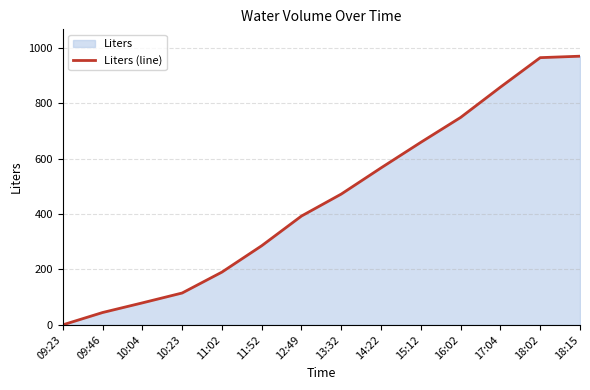

How many positive values are there?

13